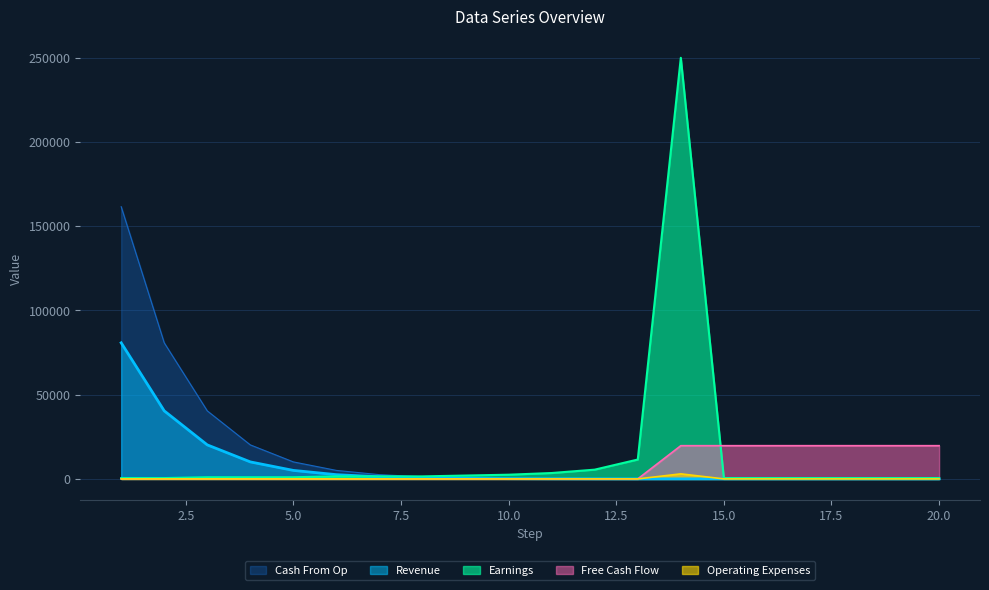

What is the greatest value displayed?

250000.0